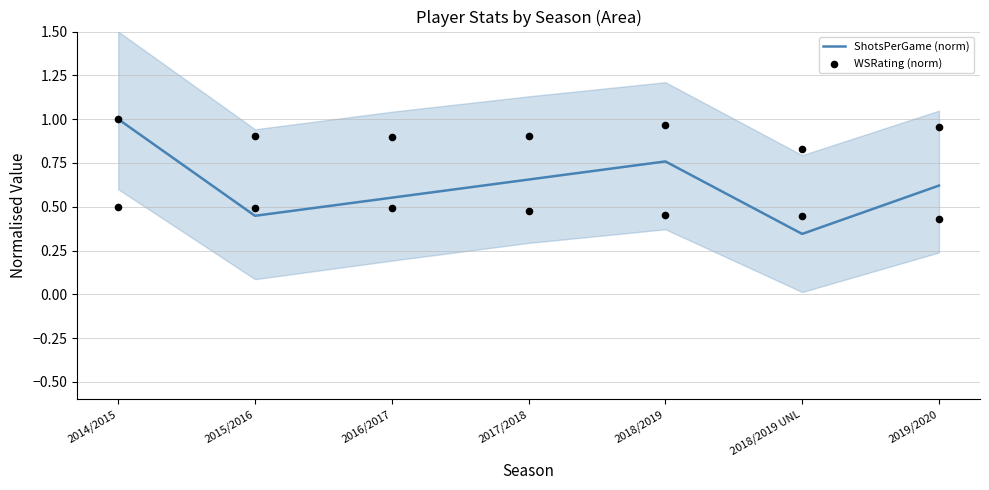

Which series has the widest spread of Y values?

ShotsPerGame (norm)